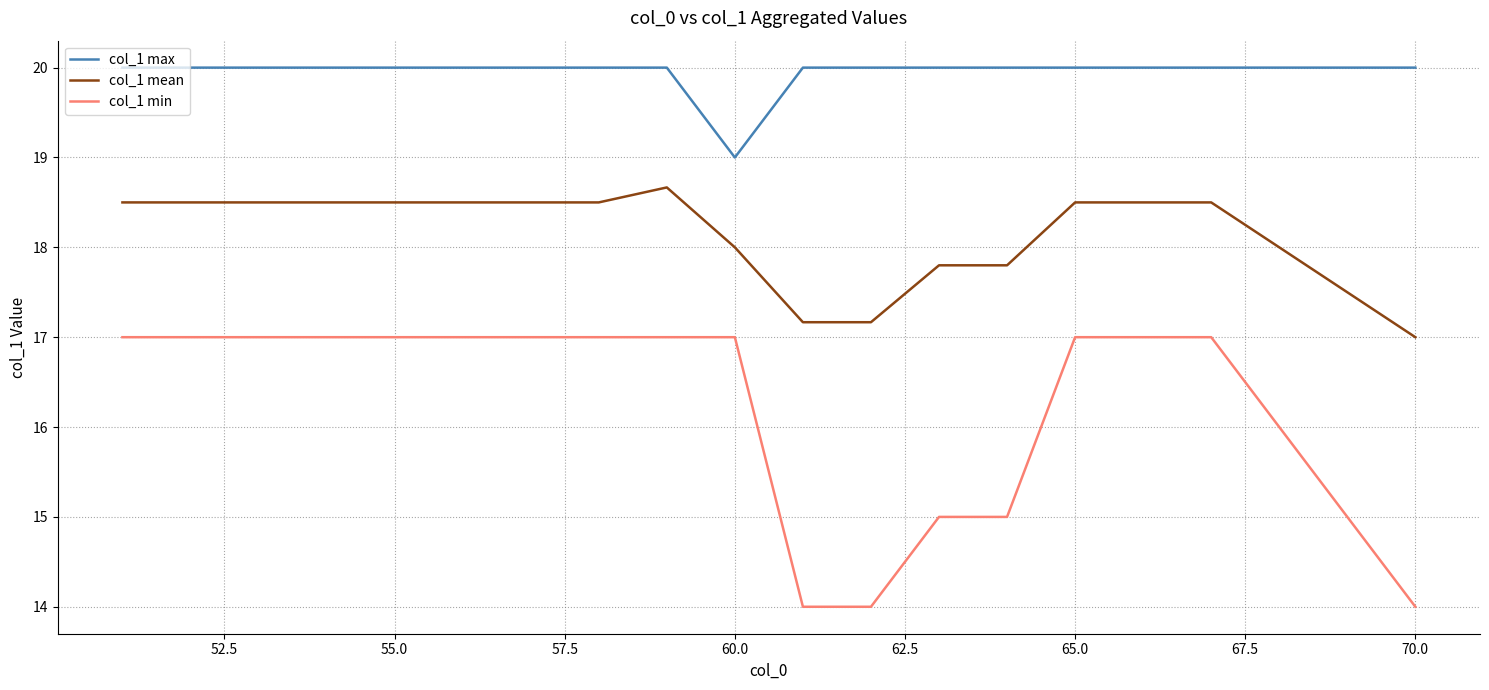

What is the maximum value shown in the chart?

20.0